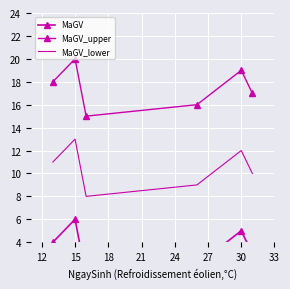

How many values in the MaGV series are below 4?

3